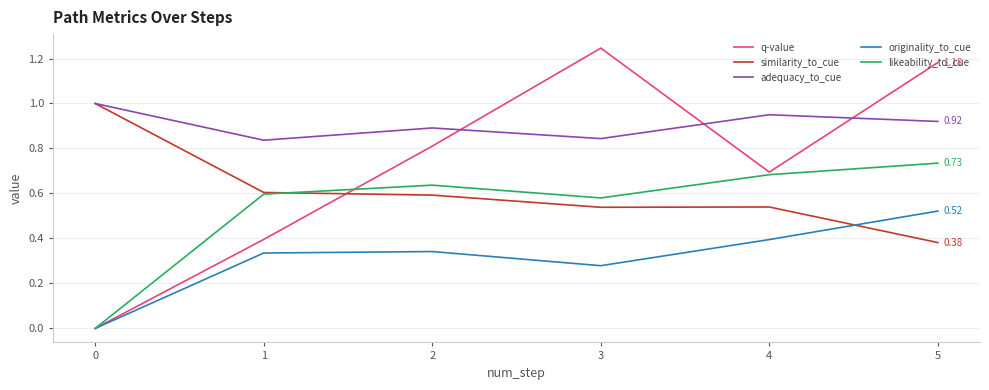

What is the greatest value displayed?

1.2